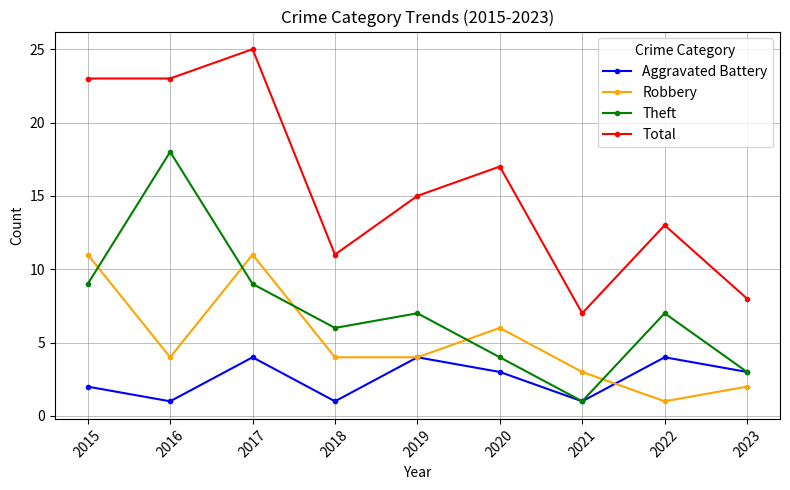

At which label does Total first exceed 15?

2015